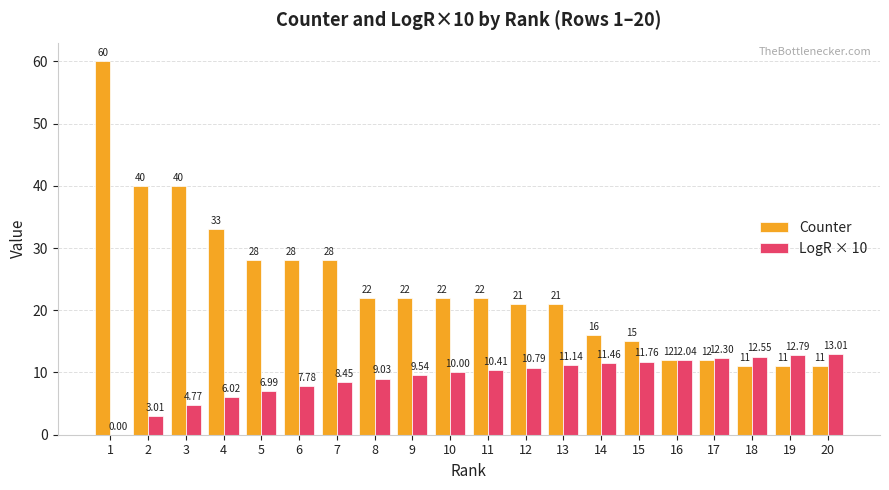

What is the greatest value displayed?

60.0